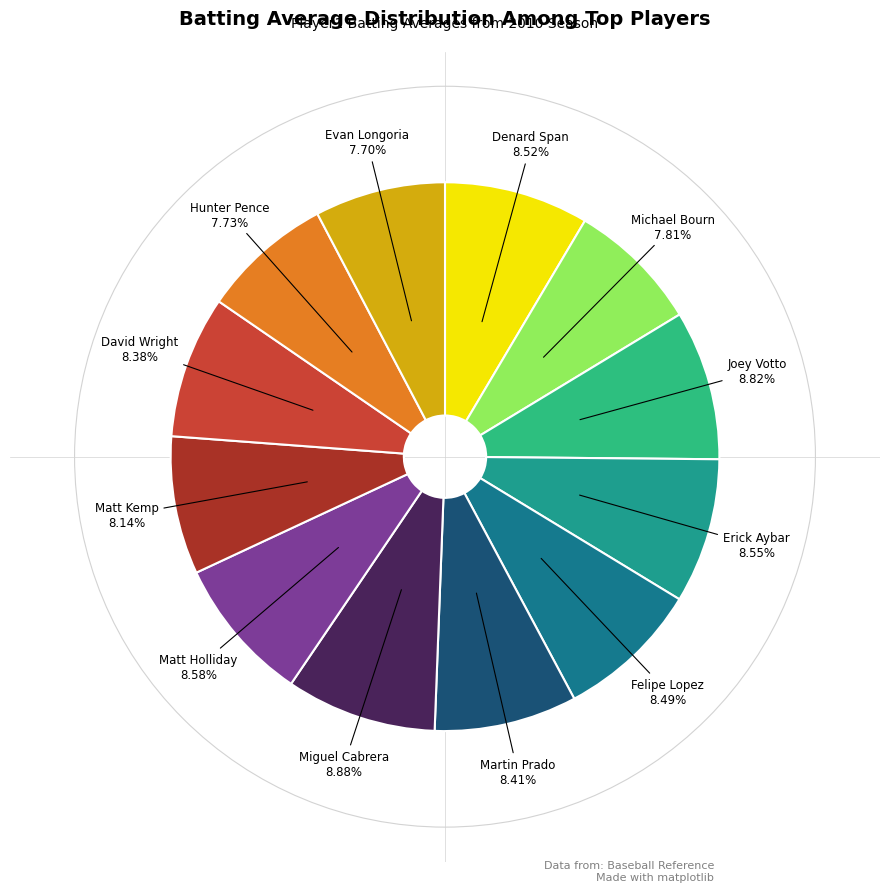

Does Joey Votto represent more than half of the total?

No